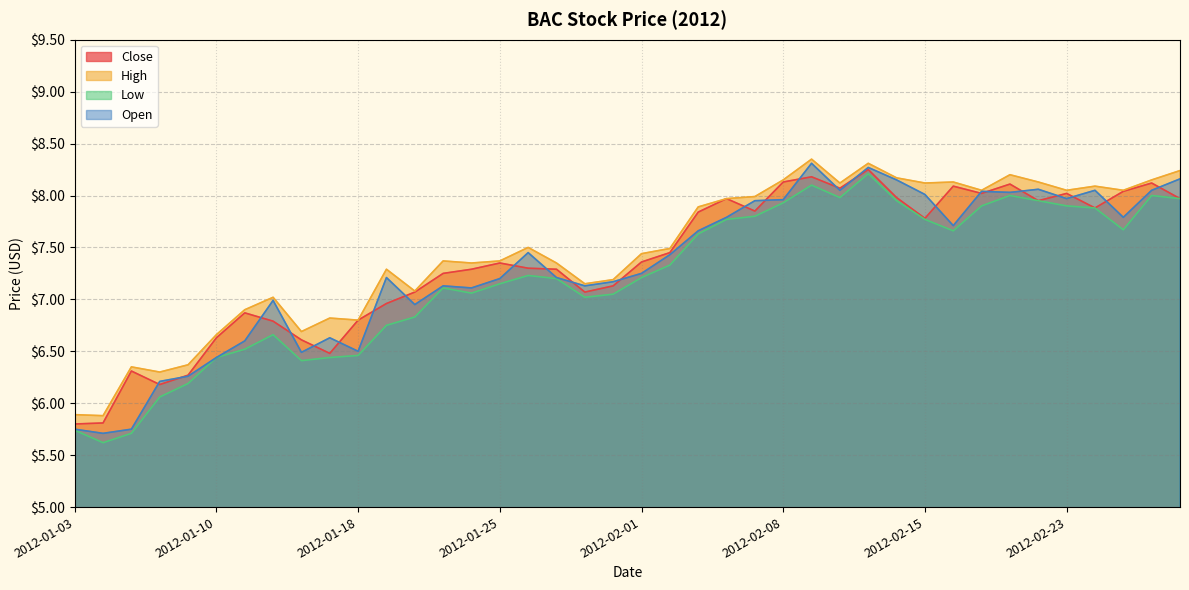

Which series changed the most between 2012-02-23 and 2012-02-24?

Close